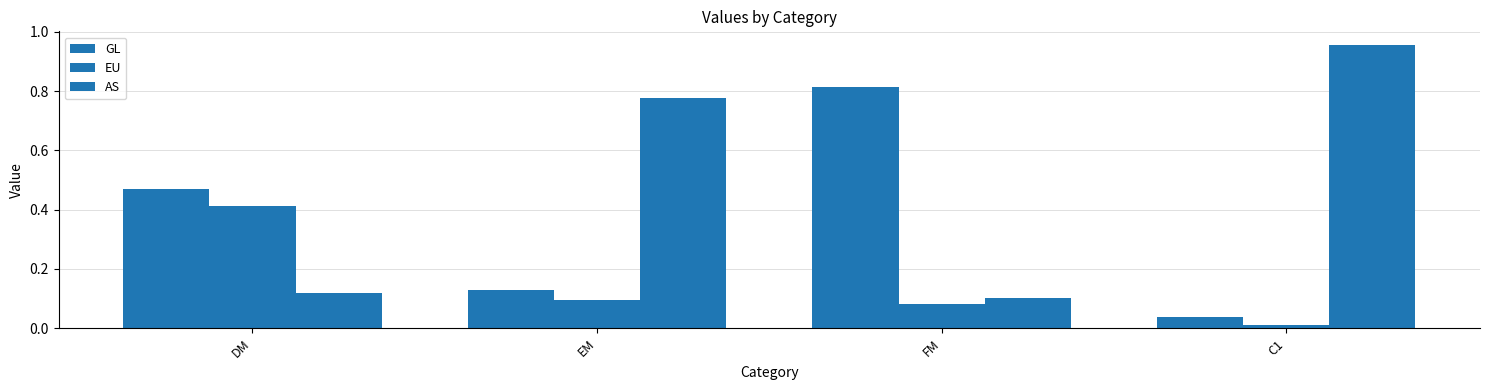

Reading left to right, list all the values displayed in this chart.

GL: DM=0.5	EM=0.1	FM=0.8	C1=0.0
EU: DM=0.4	EM=0.1	FM=0.1	C1=0.0
AS: DM=0.1	EM=0.8	FM=0.1	C1=1.0